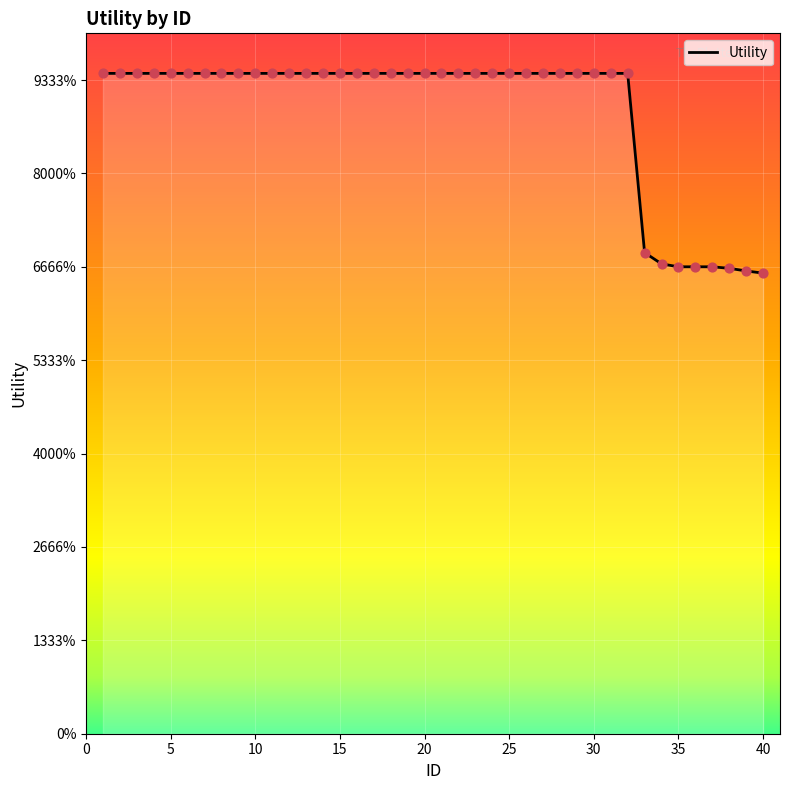

Is this an area chart (filled region under the line)?

Yes